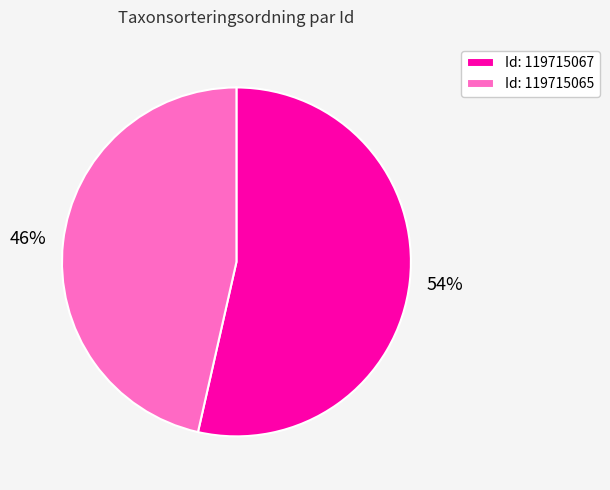

What percentage is the Id: 119715067 slice, to the nearest percent?

54%